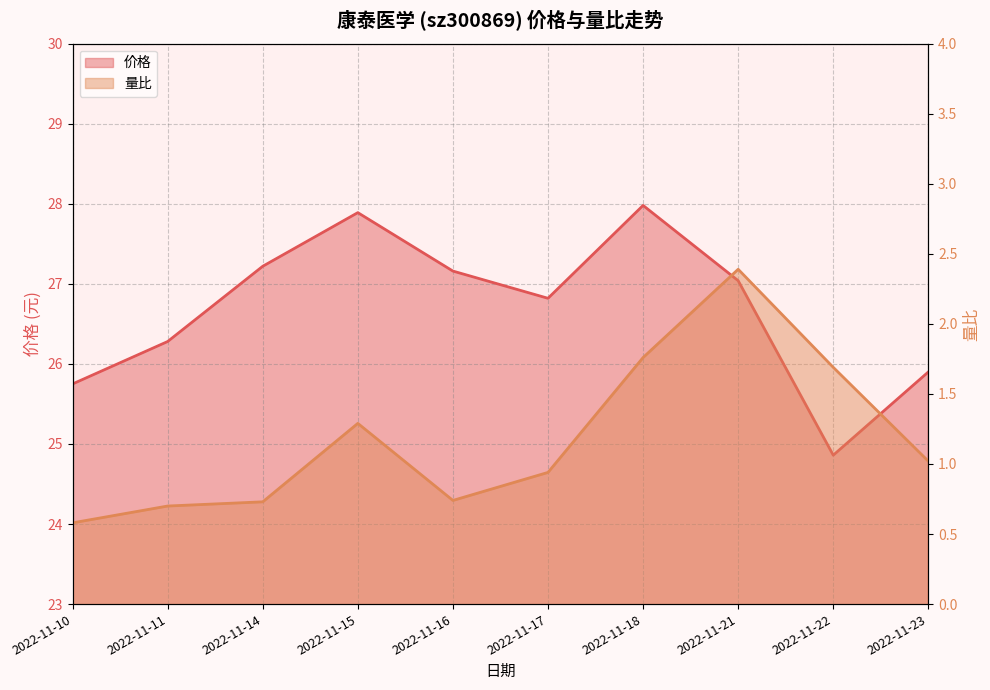

Reading left to right, transcribe all the data shown in this chart.

价格: 25.8	26.3	27.2	27.9	27.2	26.8	28.0	27.0	24.9	25.9
量比: 0.6	0.7	0.7	1.3	0.7	0.9	1.8	2.4	1.7	1.0